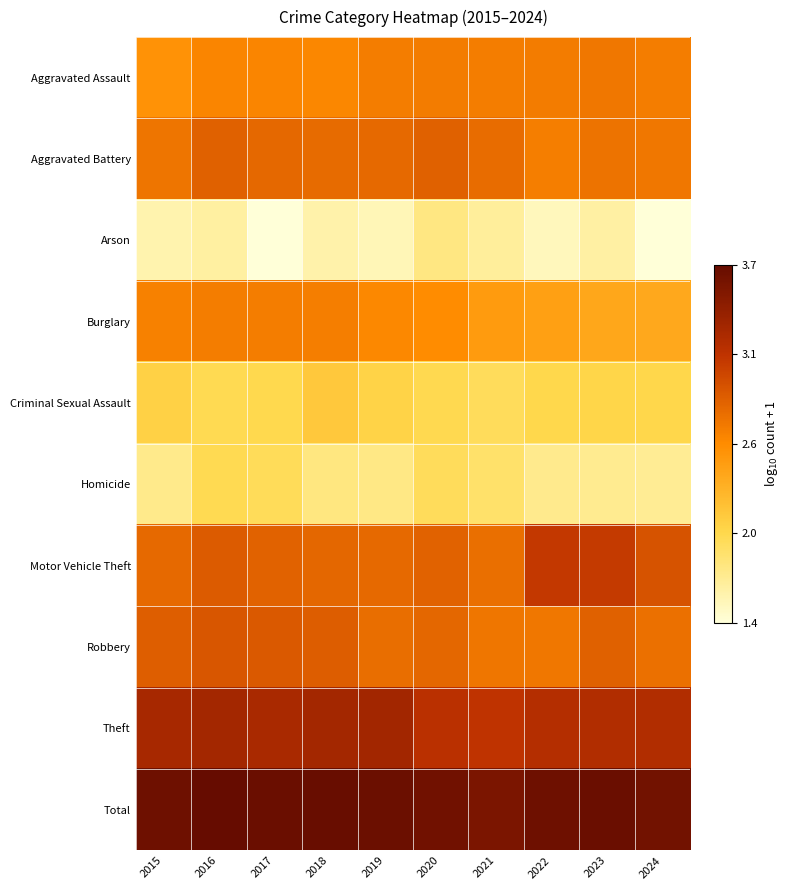

At which category is the sum across all series the highest?

2016